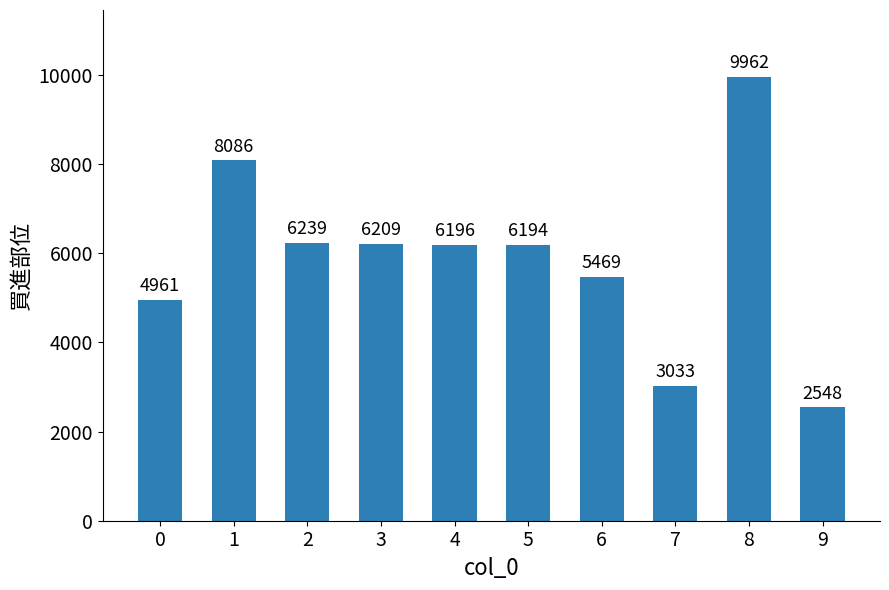

Which category has the lowest value across all series?

9